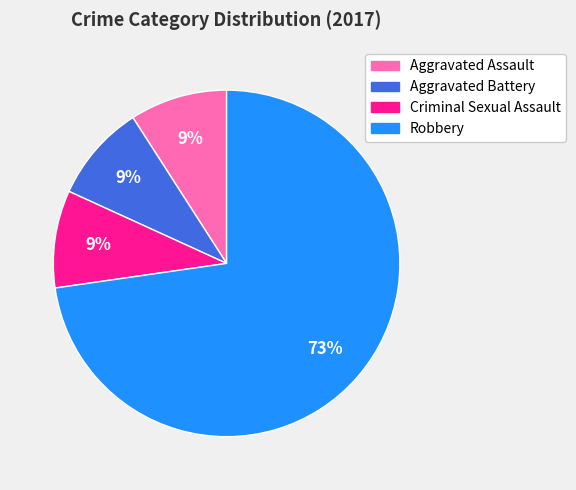

To the nearest percent, what percentage of the pie is Robbery?

73%